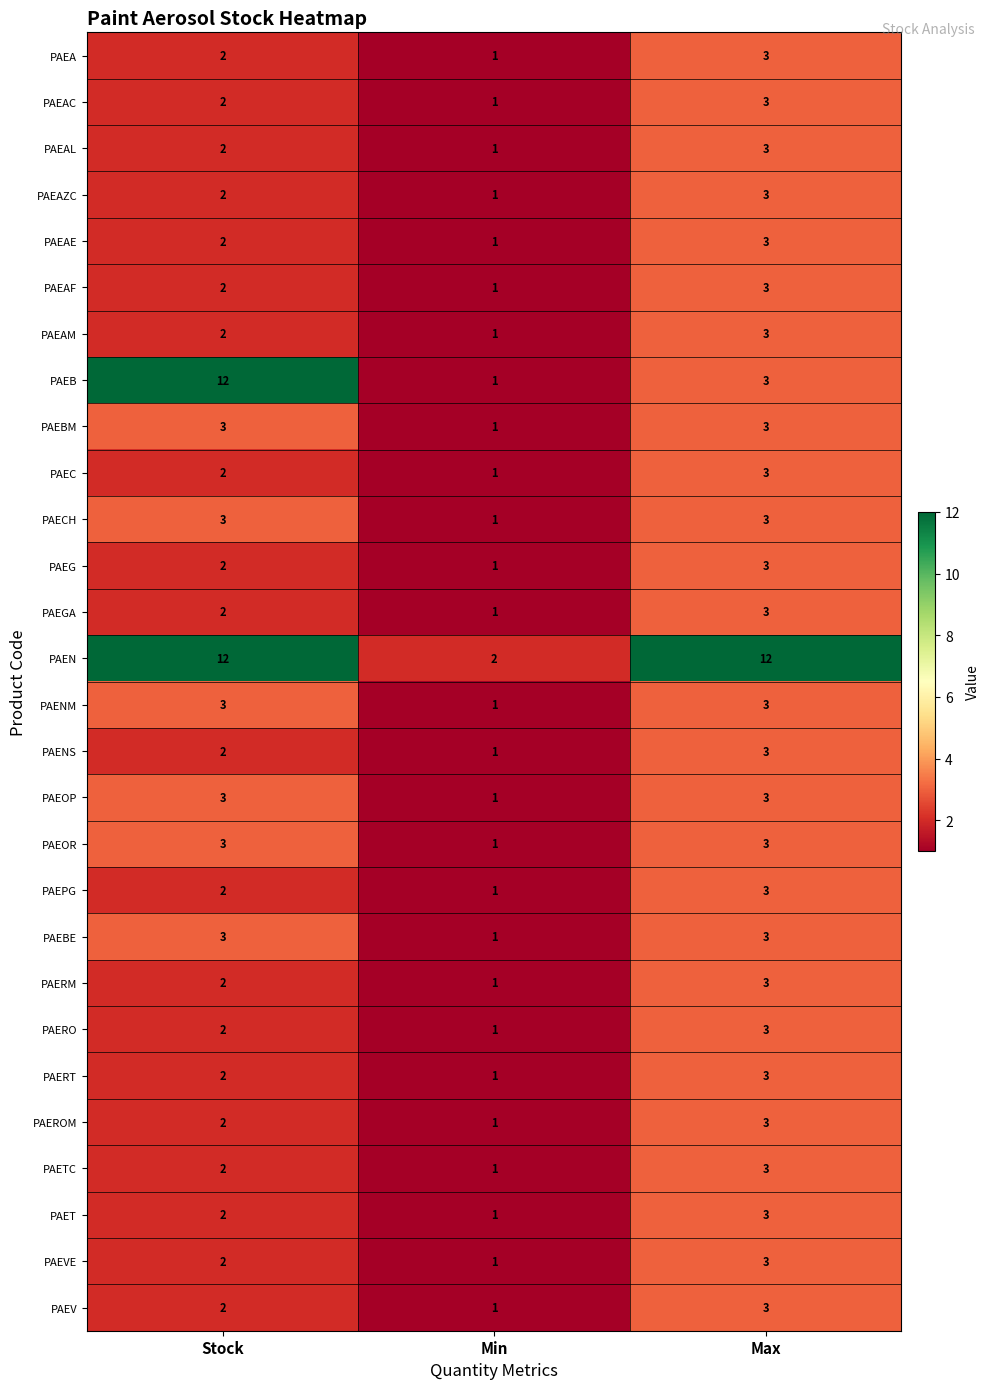

Count the number of data series in this chart.

28